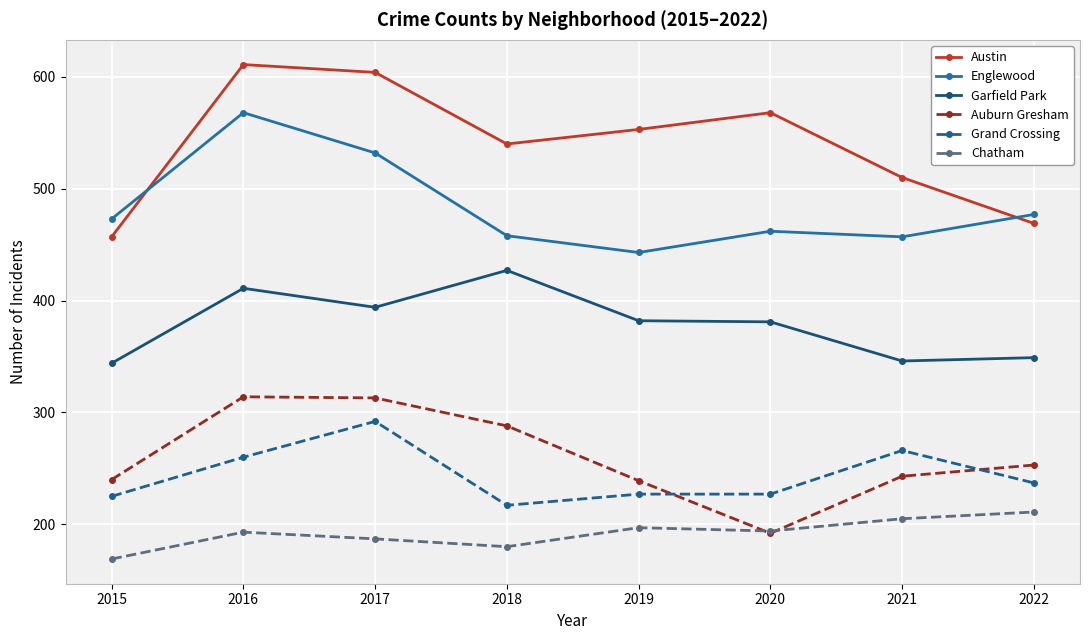

What is the sum of all Grand Crossing values?

1951